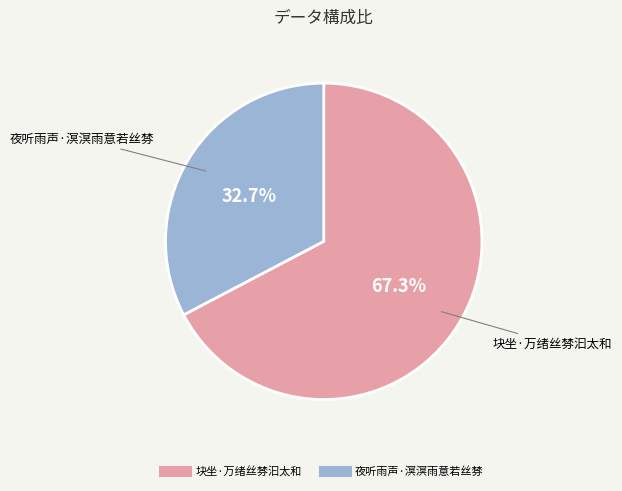

Combined, what portion of the pie is 夜听雨声·溟溟雨意若丝棼 and 块坐·万绪丝棼汩太和?

100.0%